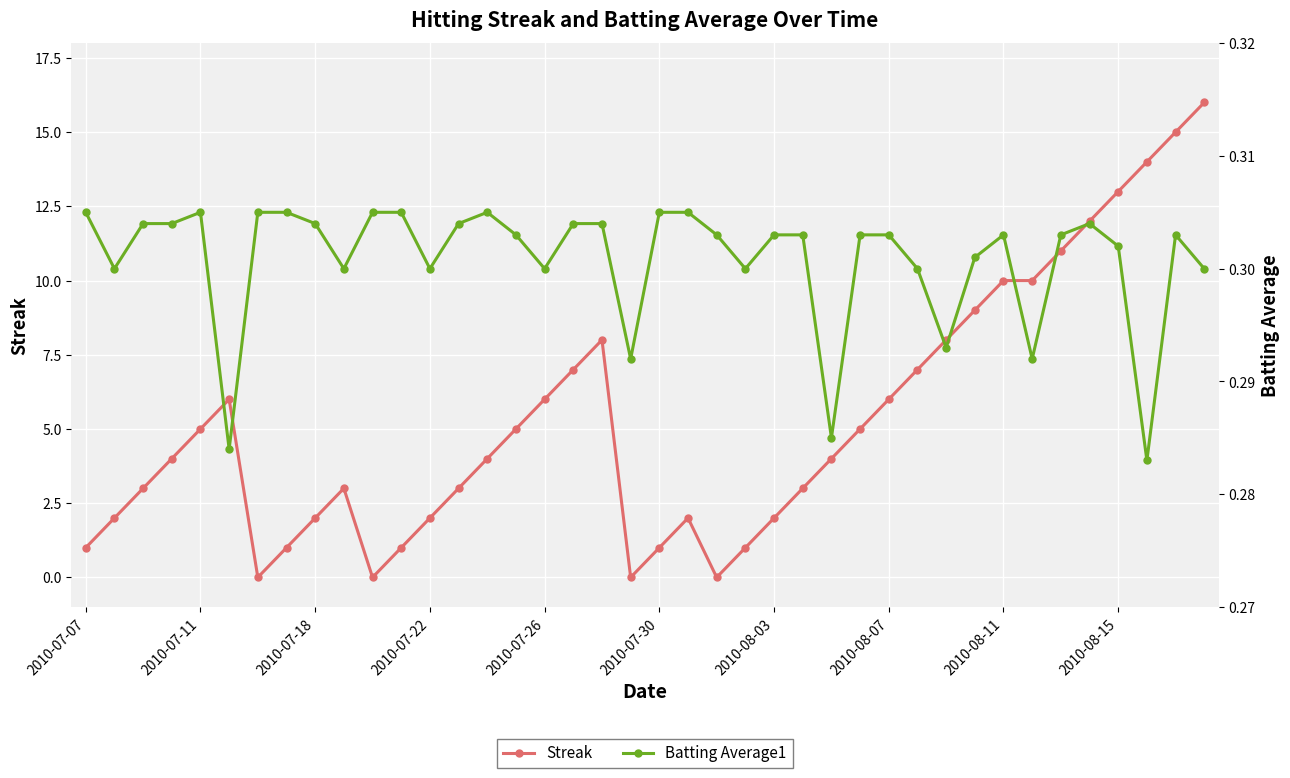

Which series ends up on top after the final intersection of Streak and Batting Average1?

Streak